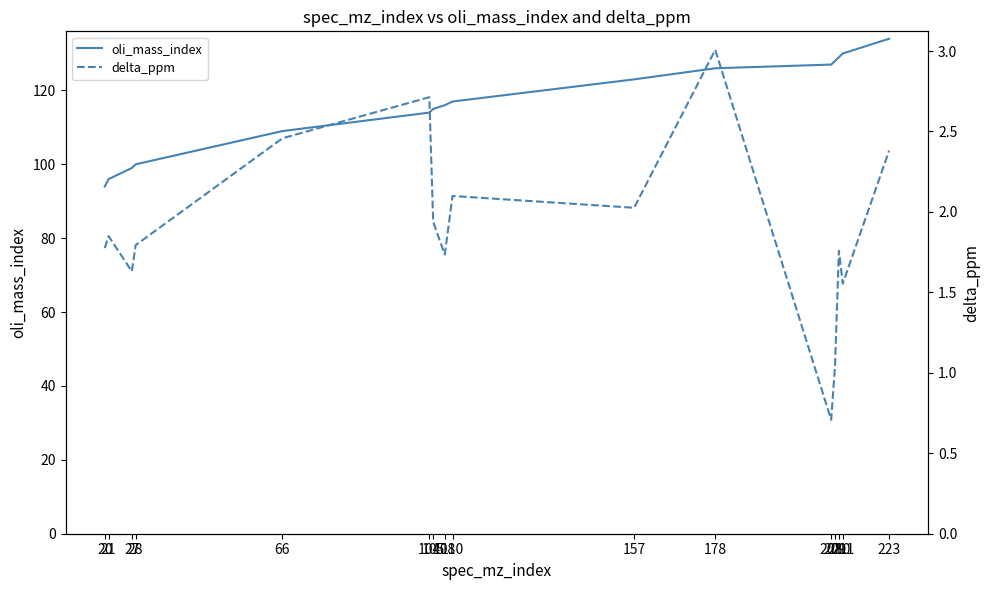

Is the value of delta_ppm at 209 greater than the value of oli_mass_index at 223?

No